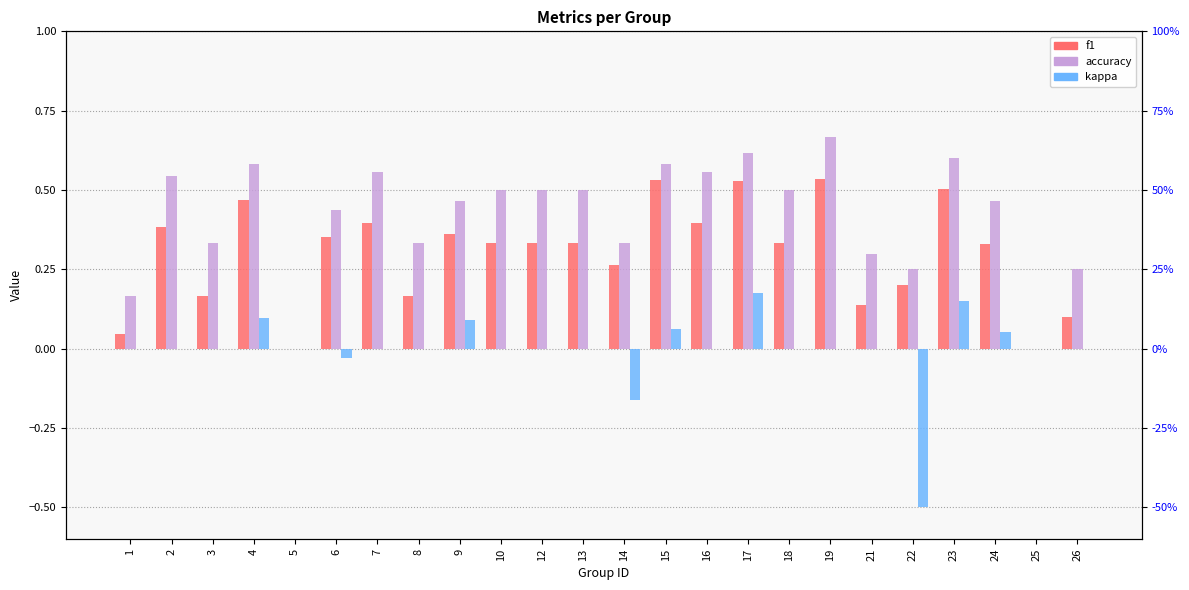

Reading left to right, extract all data points from this chart.

f1: 0.0	0.4	0.2	0.5	0.0	0.4	0.4	0.2	0.4	0.3	0.3	0.3	0.3	0.5	0.4	0.5	0.3	0.5	0.1	0.2	0.5	0.3	0.0	0.1
accuracy: 0.2	0.5	0.3	0.6	0.0	0.4	0.6	0.3	0.5	0.5	0.5	0.5	0.3	0.6	0.6	0.6	0.5	0.7	0.3	0.2	0.6	0.5	0.0	0.2
kappa: 0.0	0.0	0.0	0.1	0.0	-0.0	0.0	0.0	0.1	0.0	0.0	0.0	-0.2	0.1	0.0	0.2	0.0	0.0	0.0	-0.5	0.2	0.1	0.0	0.0